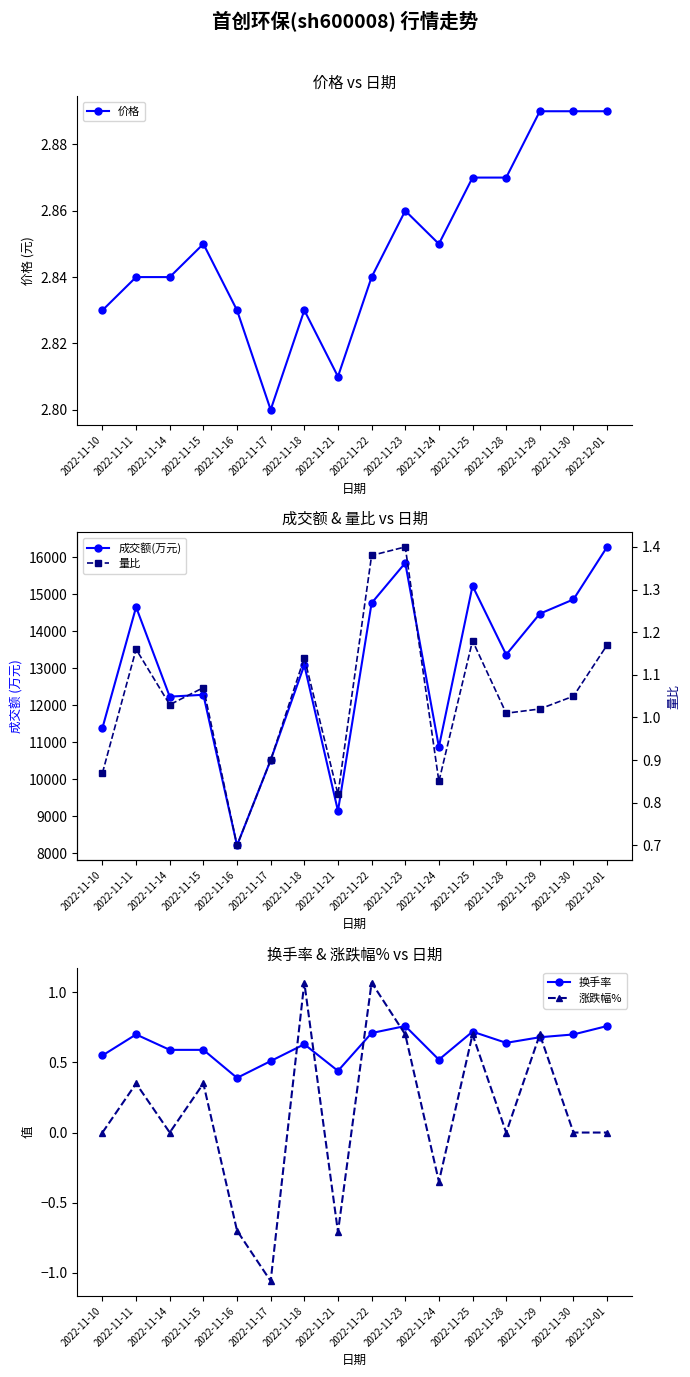

Between 2022-11-25 and 2022-11-18, which is larger?

2022-11-25